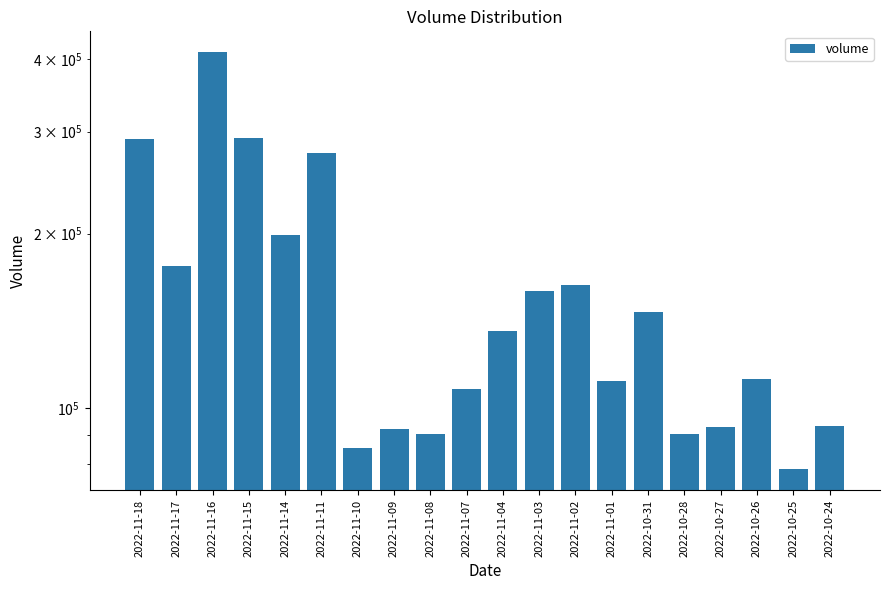

True or false: the data shows 93242 at 2022-10-24.

True